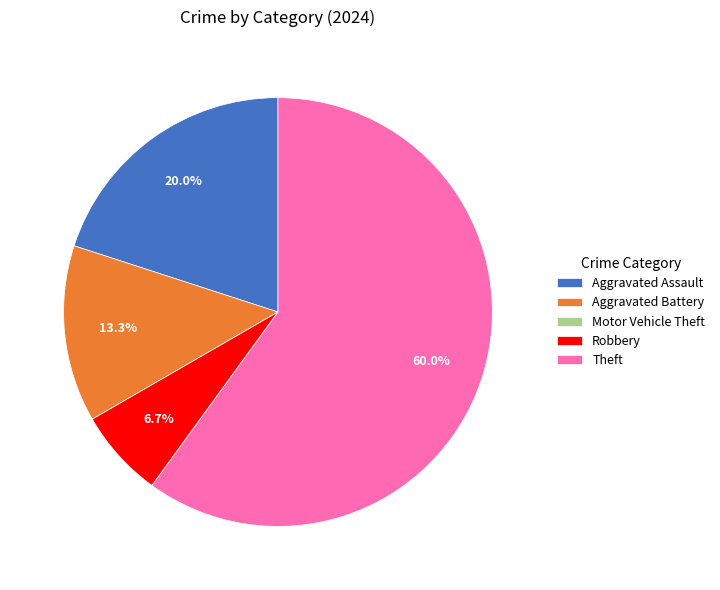

Is Theft the majority of the pie?

Yes